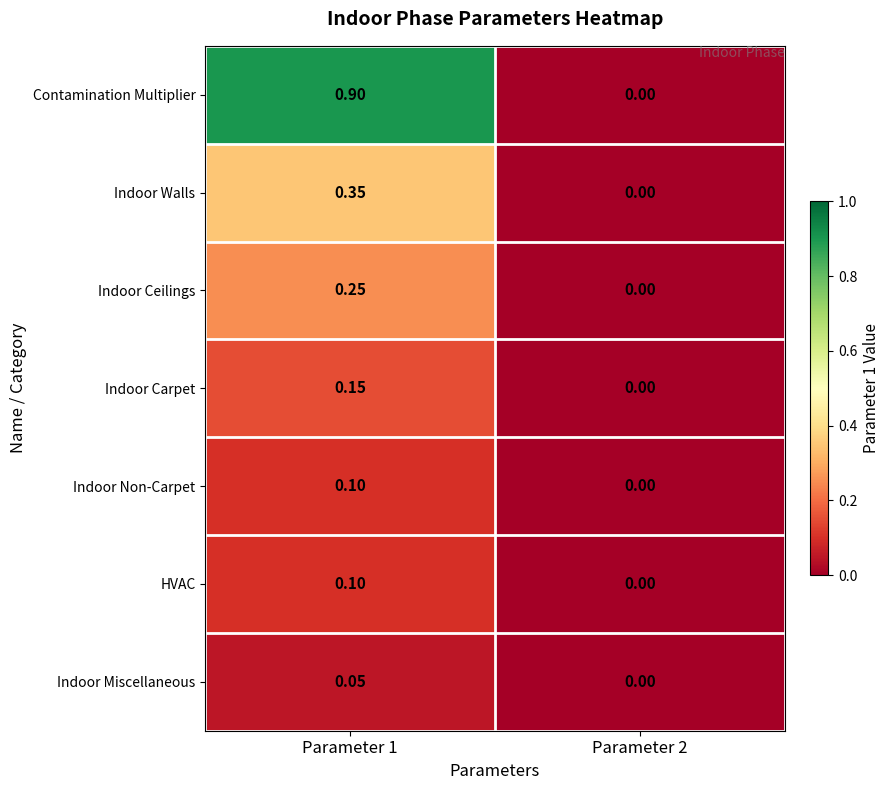

Which series has the widest spread of values?

Contamination Multiplier